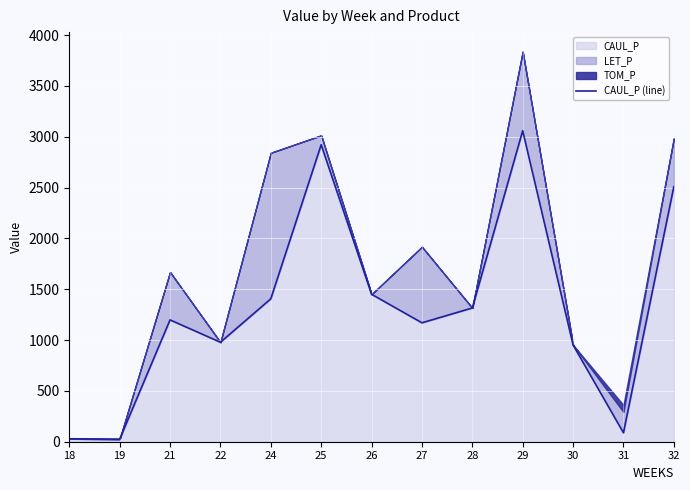

Is it true that the value at 25 is 1871.2?

False